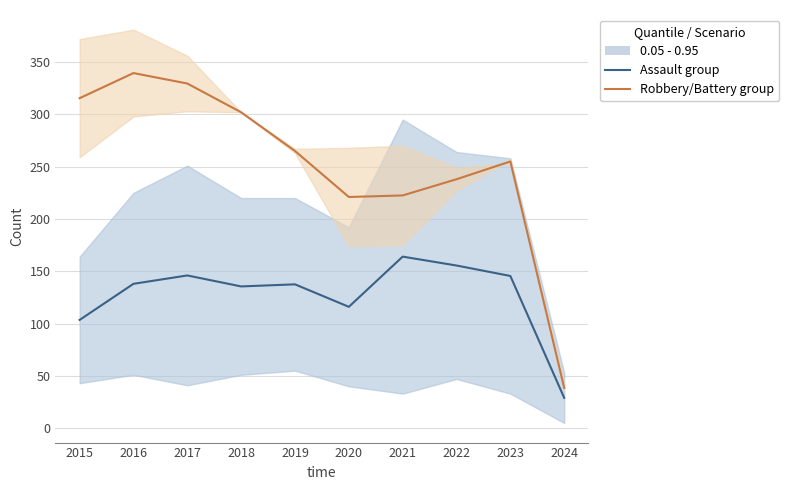

Reading right to left, what are all the values shown in this chart?

Assault (mid): 2024=29.0	2023=145.5	2022=155.5	2021=164.0	2020=116.0	2019=137.5	2018=135.5	2017=146.0	2016=138.0	2015=103.5
Robbery/Battery (mid): 2024=38.5	2023=255.0	2022=238.0	2021=222.5	2020=221.0	2019=265.0	2018=302.0	2017=329.5	2016=339.5	2015=315.5